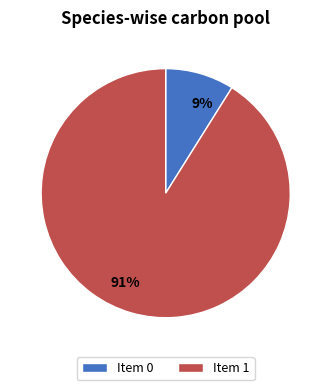

Is there any slice that represents more than half of the pie?

Yes